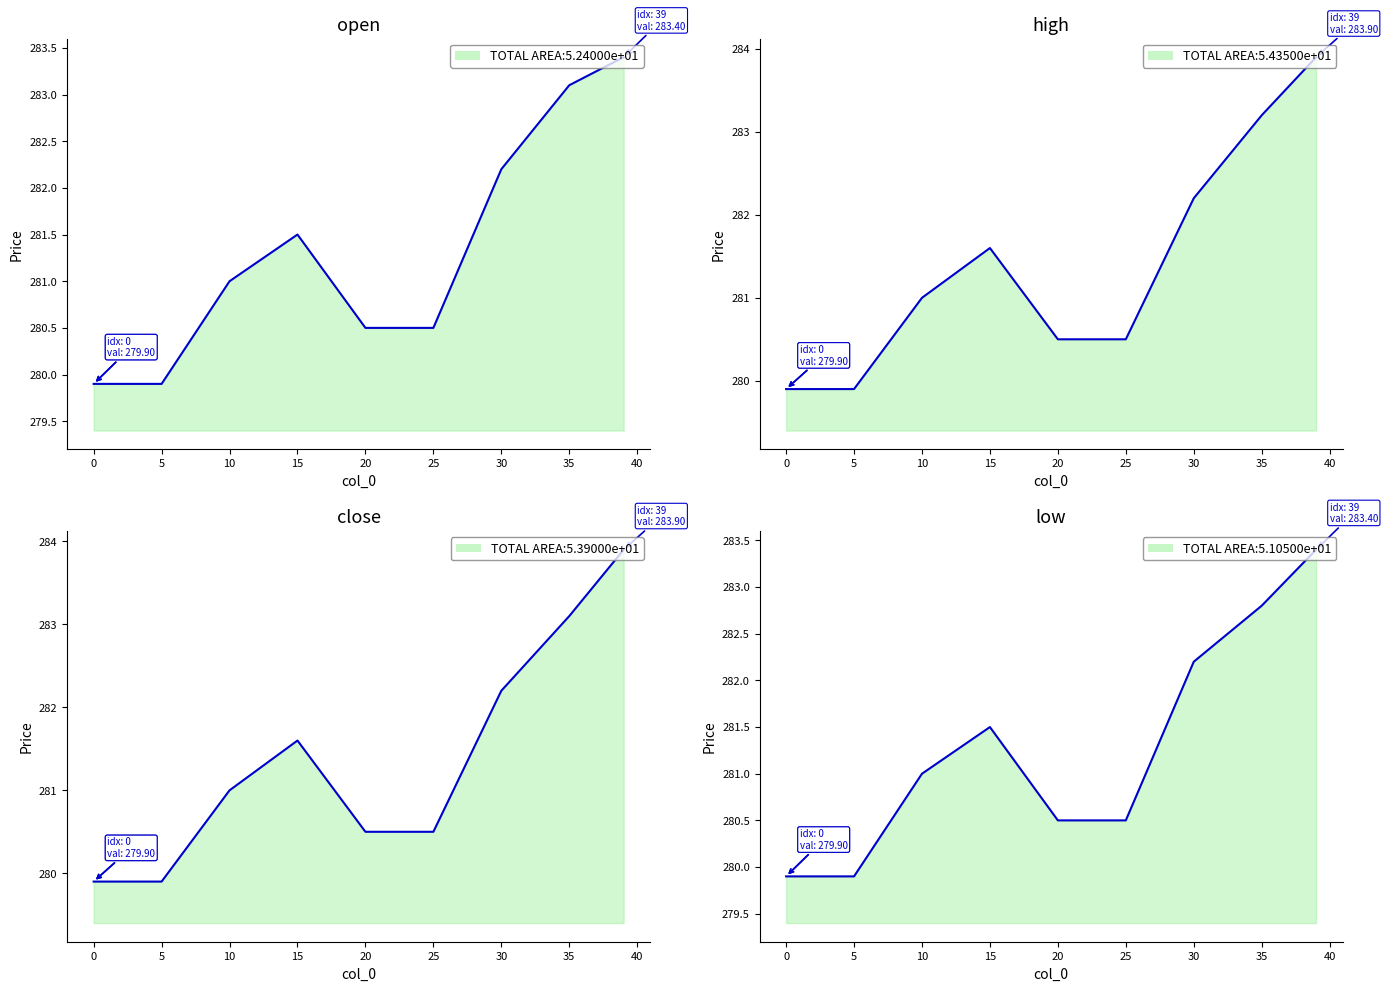

What is the value of the low line point at the 1st from the left?

279.9